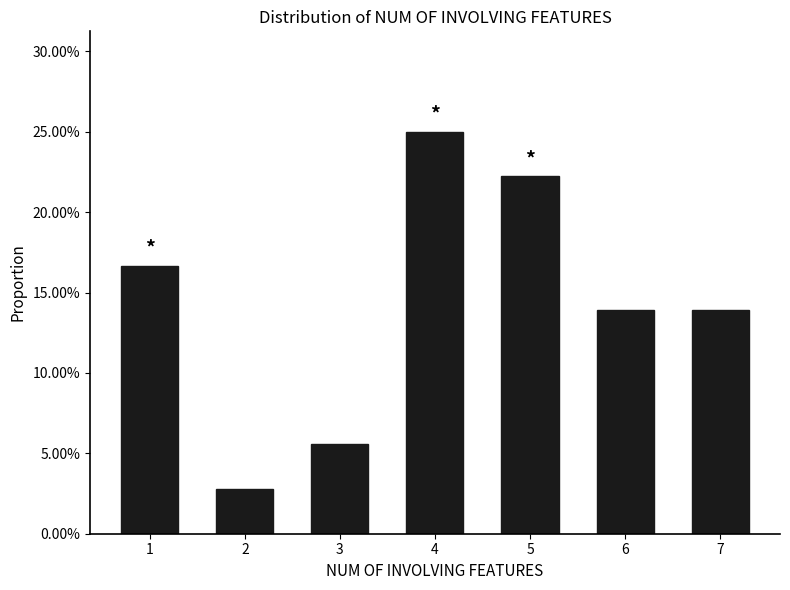

Does the chart contain stacked bars?

No